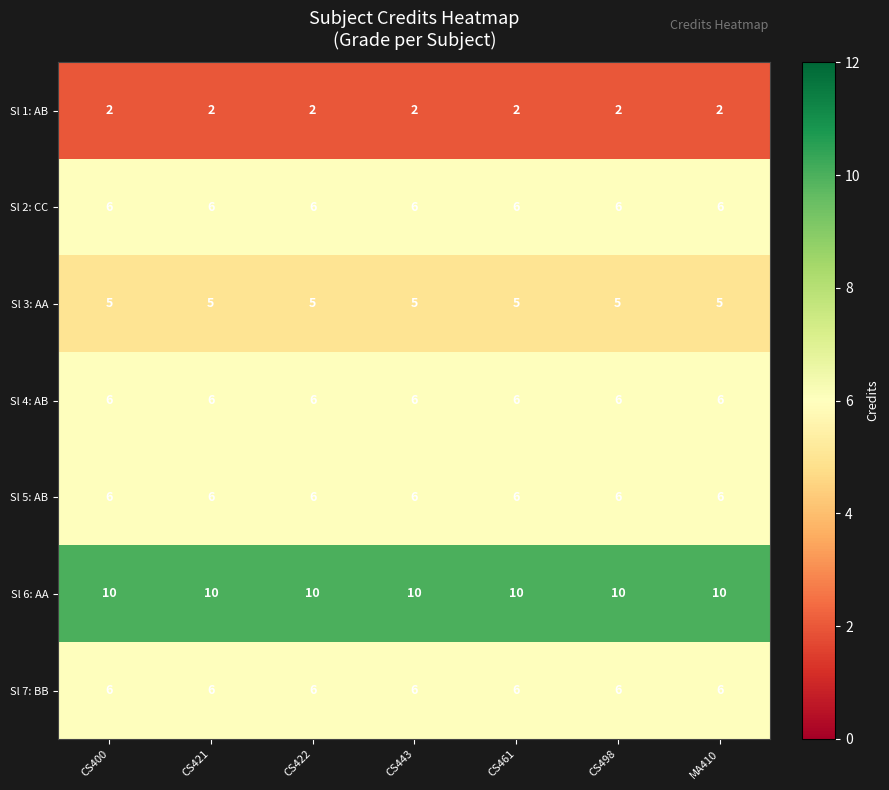

What is the difference between the highest and lowest values at CS461?

8